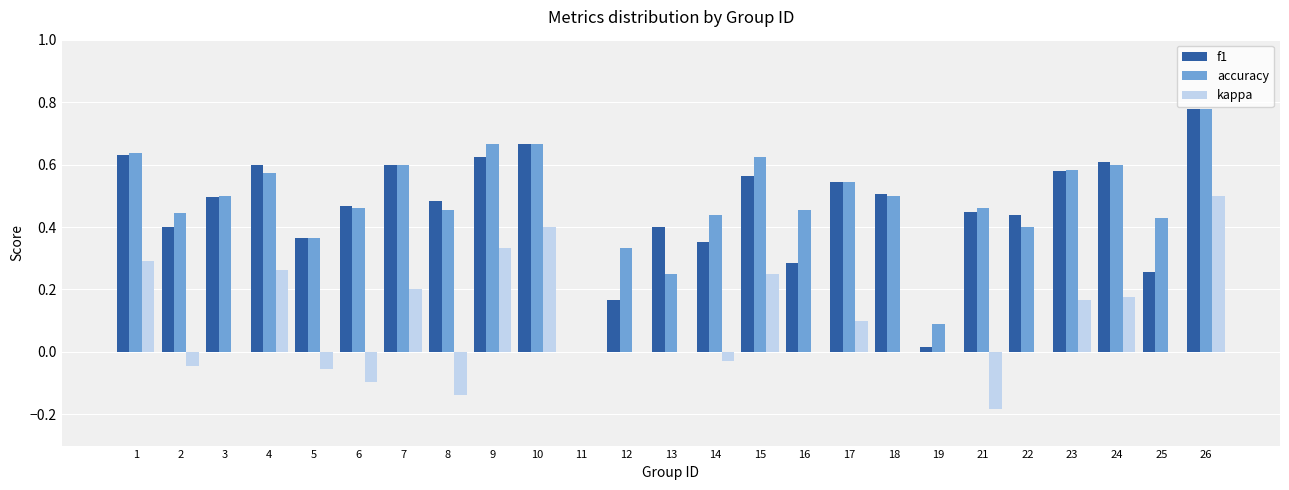

At which label is accuracy closest to 0?

11